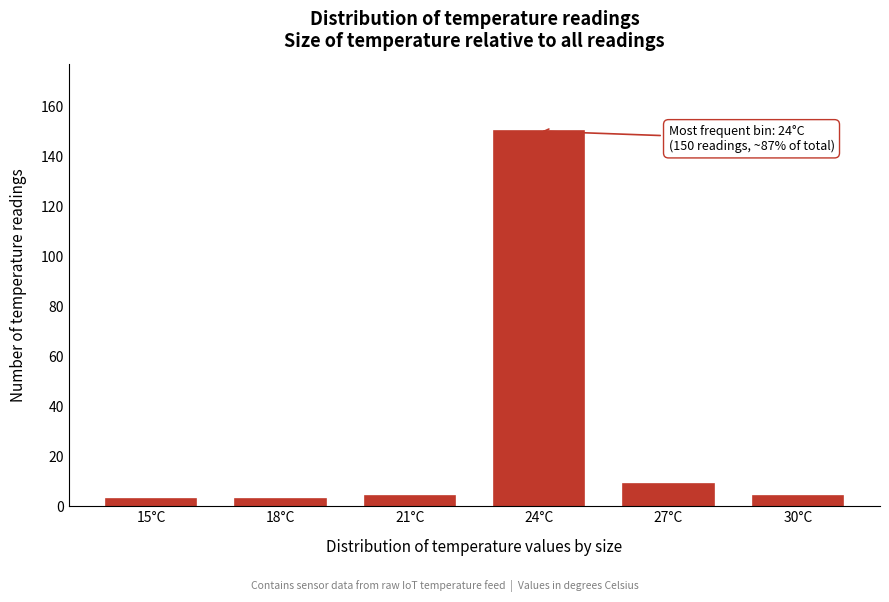

Reading left to right, list all the values displayed in this chart.

3	3	4	150	9	4